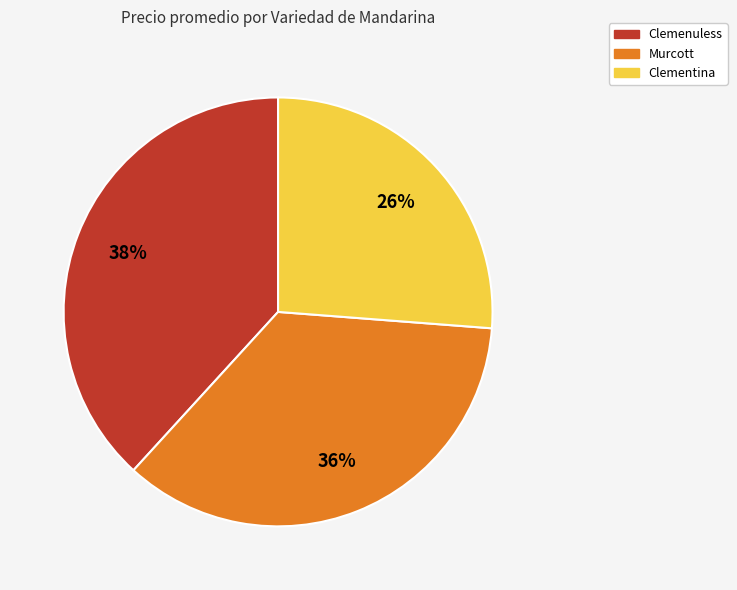

Is it true that Clementina is 39% of the pie?

False